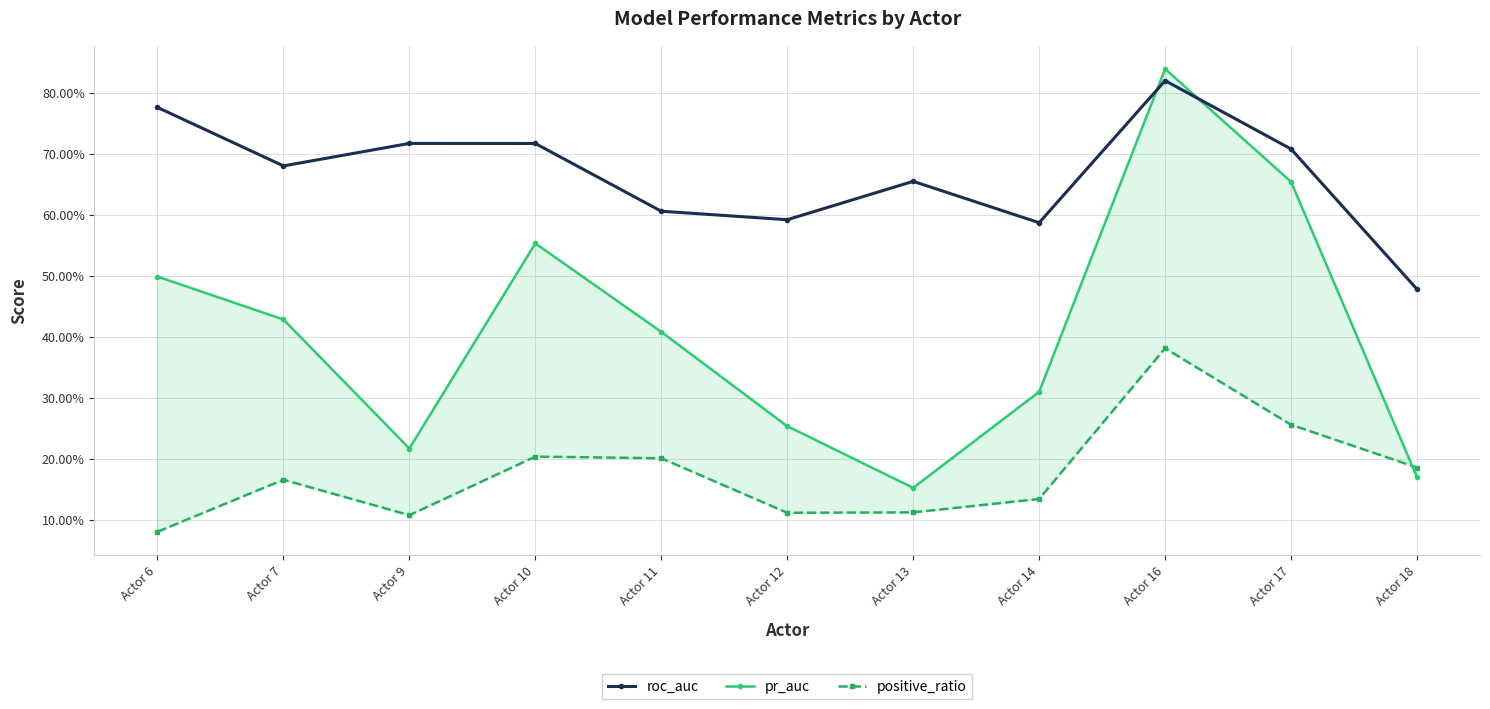

How many times do pr_auc and roc_auc cross each other?

2